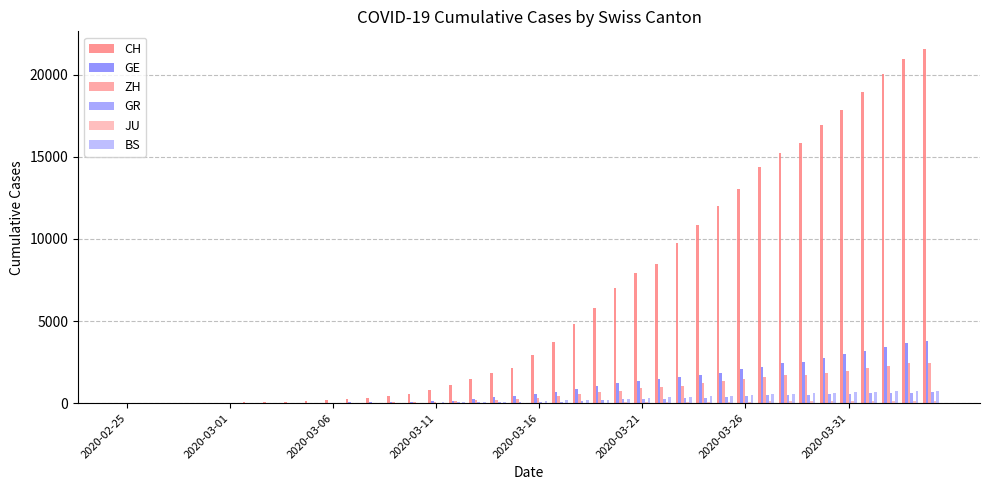

Reading right to left, extract all data points from this chart.

CH: 21554	20978	20005	18915	17852	16928	15809	15207	14367	13064	11975	10838	9735	8498	7904	7014	5788	4801	3722	2954	2160	1866	1461	1124	806	569	419	327	280	219	142	97	69	50	36	30	20	8	4	0
GE: 3788	3650	3445	3160	2984	2743	2530	2419	2215	2057	1856	1717	1600	1445	1342	1204	1035	857	705	551	430	347	225	154	113	79	60	45	43	30	20	16	14	11	10	9	5	1	1	0
ZH: 2450	2417	2289	2125	1936	1848	1722	1690	1616	1489	1357	1213	1067	978	919	711	679	568	429	326	250	218	163	140	101	62	49	40	34	29	23	15	13	10	7	6	2	2	0	0
GR: 657	649	622	592	547	535	519	495	474	433	393	343	300	284	258	226	182	128	101	84	71	56	53	43	31	22	18	18	17	16	14	12	9	9	6	6	6	2	2	0
JU: 154	149	149	145	140	128	127	119	114	100	92	82	69	61	54	44	36	32	29	25	19	18	17	12	7	7	7	5	5	4	4	2	2	1	1	1	1	1	0	0
BS: 767	754	714	687	653	617	605	569	530	501	462	410	374	356	297	270	220	181	164	143	0	100	92	73	49	33	28	24	21	15	8	3	3	1	1	1	1	1	0	0